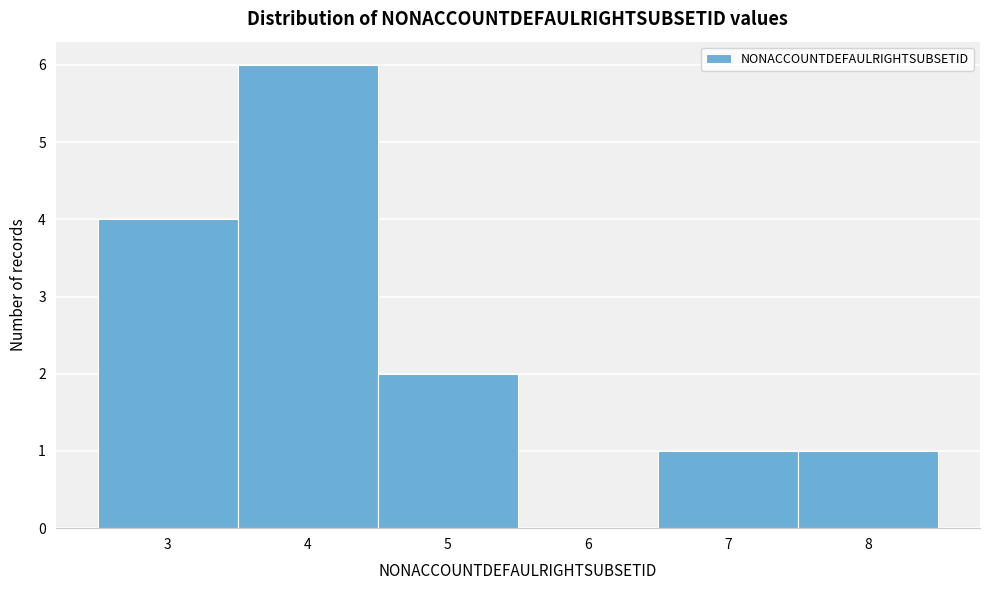

Reading left to right, transcribe this chart: for each bar, give the range it covers on the x-axis and its height. The values are not printed on the chart, so give them approximately, as read against the axis.

2.5 to 3.5: 4
3.5 to 4.5: 6
4.5 to 5.5: 2
5.5 to 6.5: 0
6.5 to 7.5: 1
7.5 to 8.5: 1